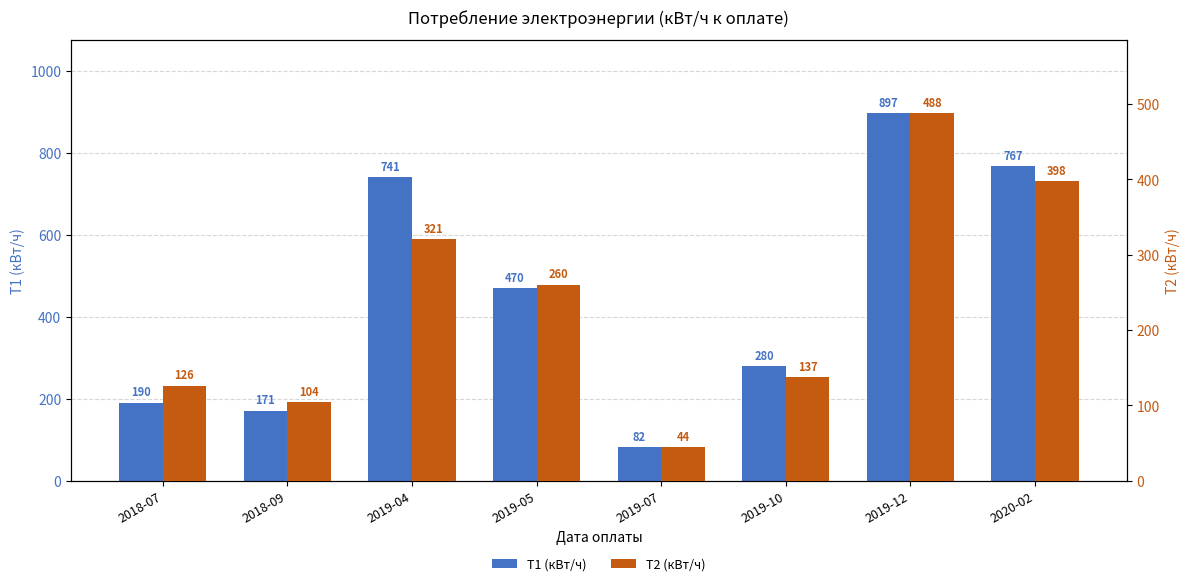

What is the label of the 3rd bar from the right?

2019-10